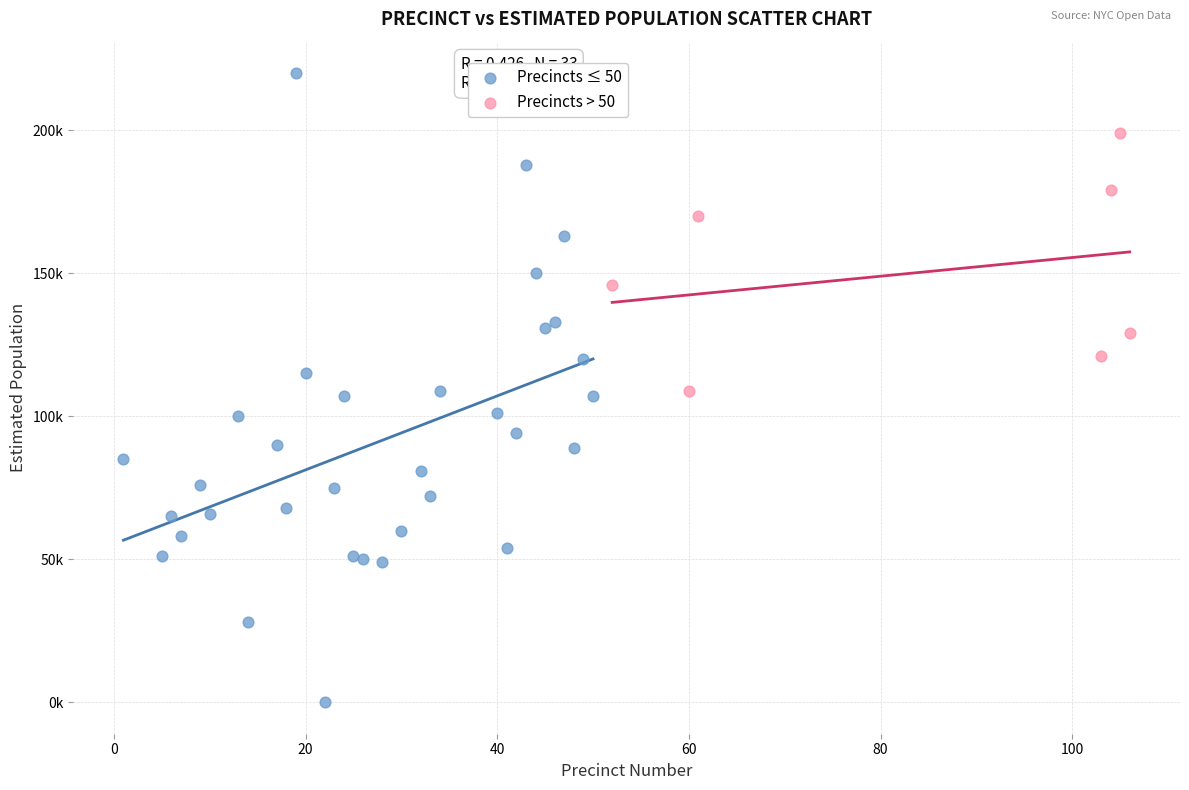

What are all the series names shown in the legend?

Precincts ≤ 50, Precincts > 50